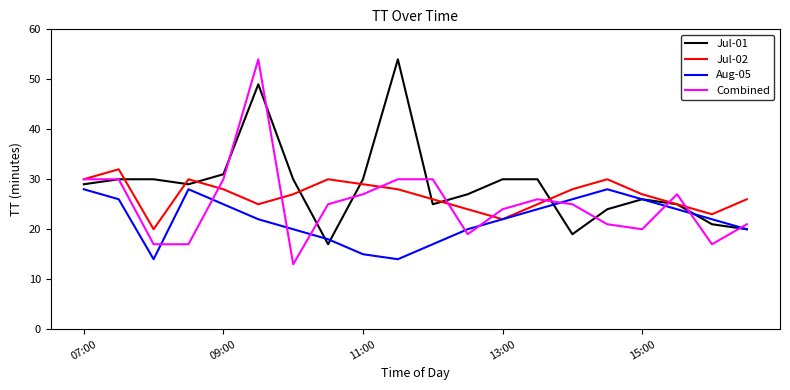

Which series has the largest range (max minus min)?

Combined